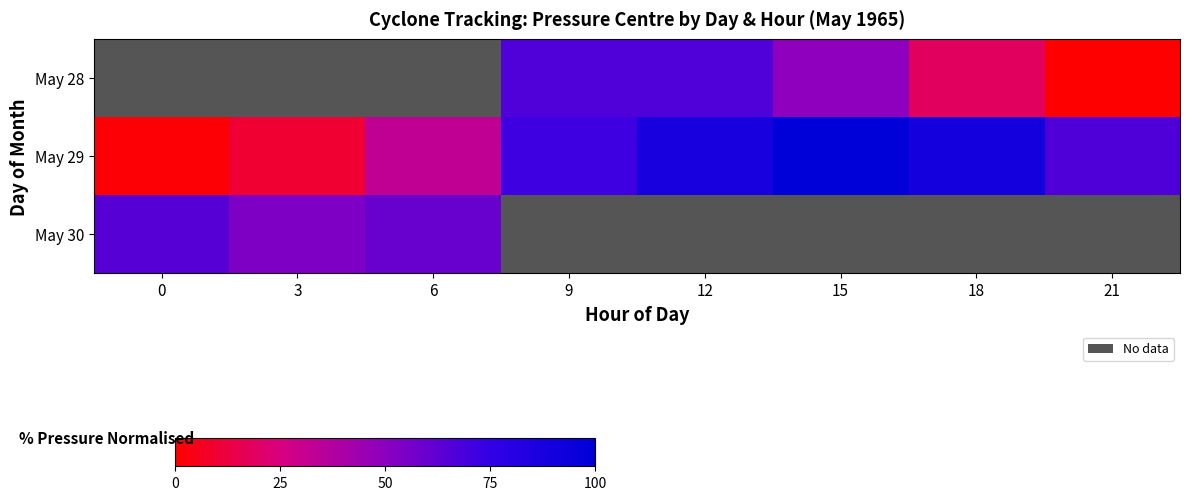

What is the difference between the second highest and second lowest values in the May 28 series?

47.9